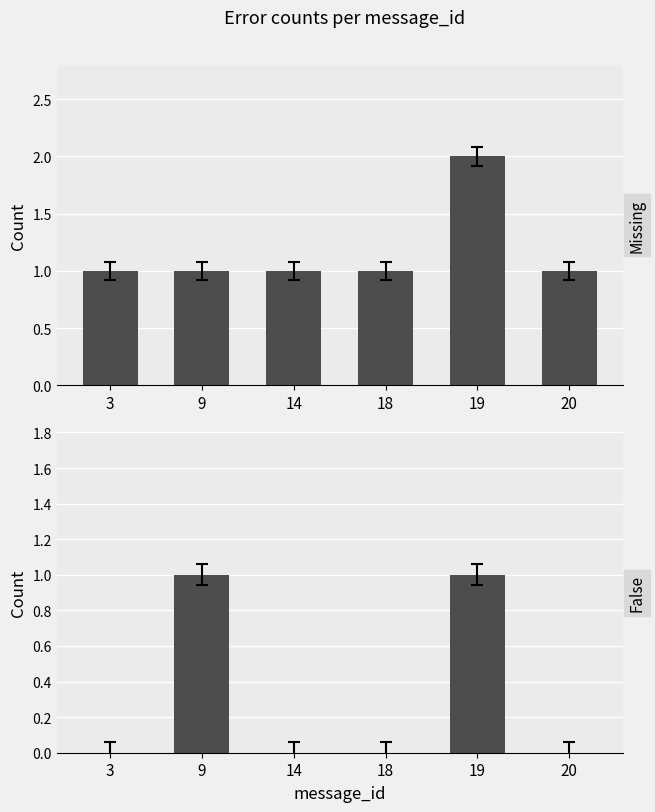

What is the sum of all Missing values?

7